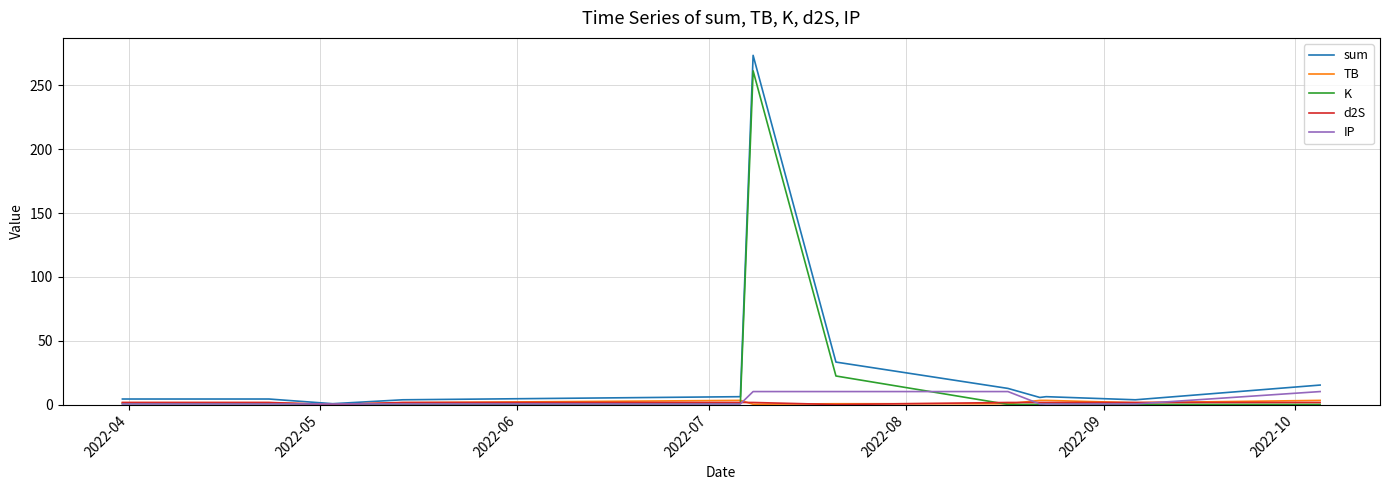

Which series has the widest spread of values?

sum